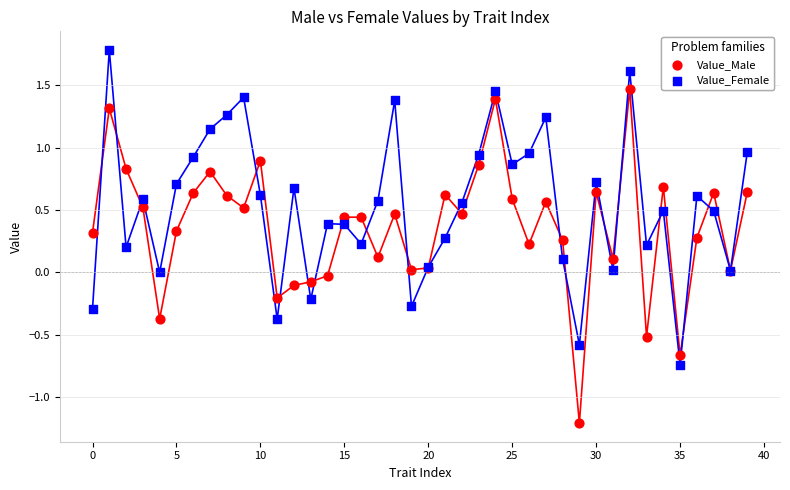

Which series reaches the minimum Y coordinate?

Value_Male